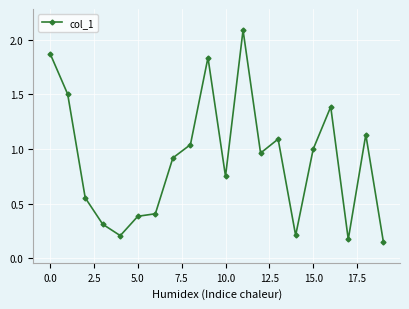

Does the chart display data point markers on the line(s)?

Yes